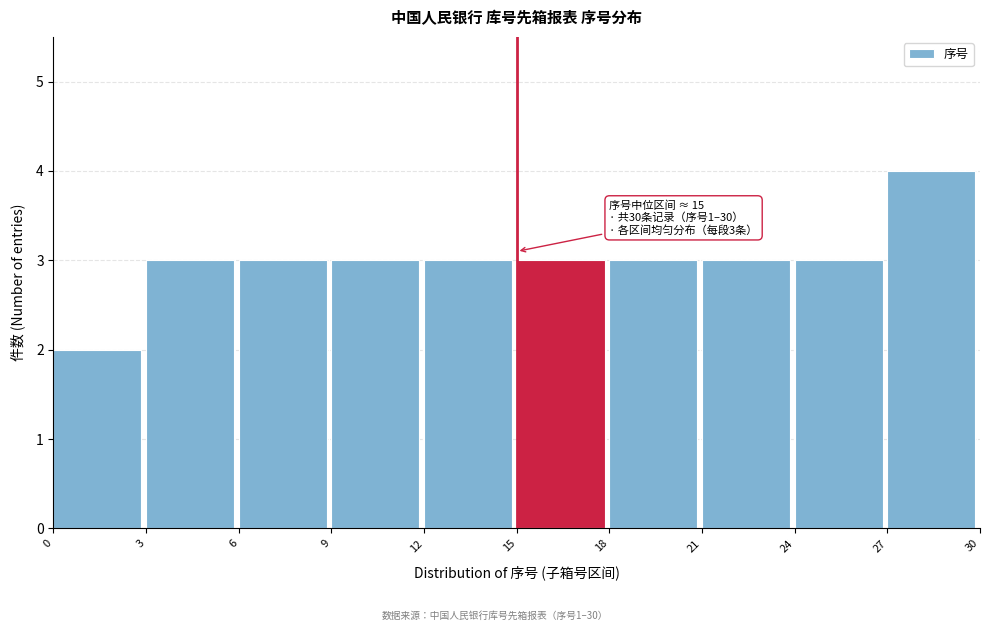

Which range on the x-axis has the tallest bar?

27 to 30